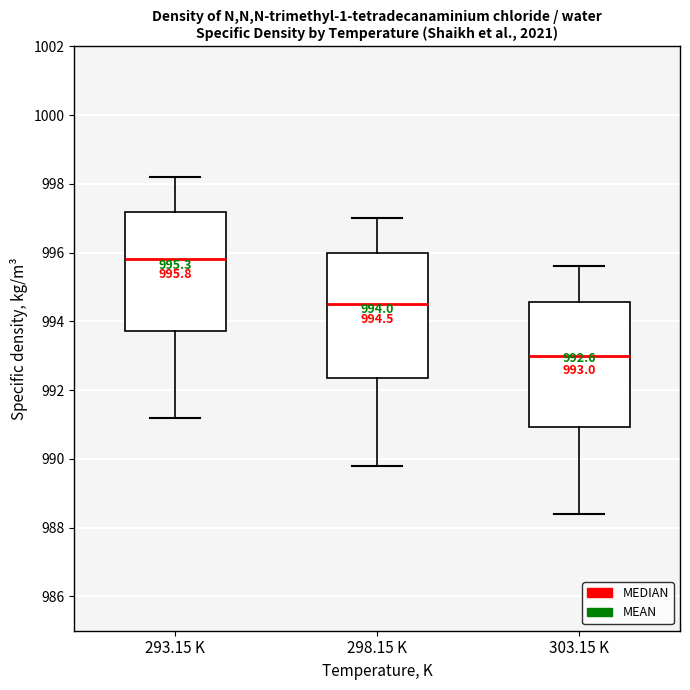

Which box has the highest median line?

293.15 K